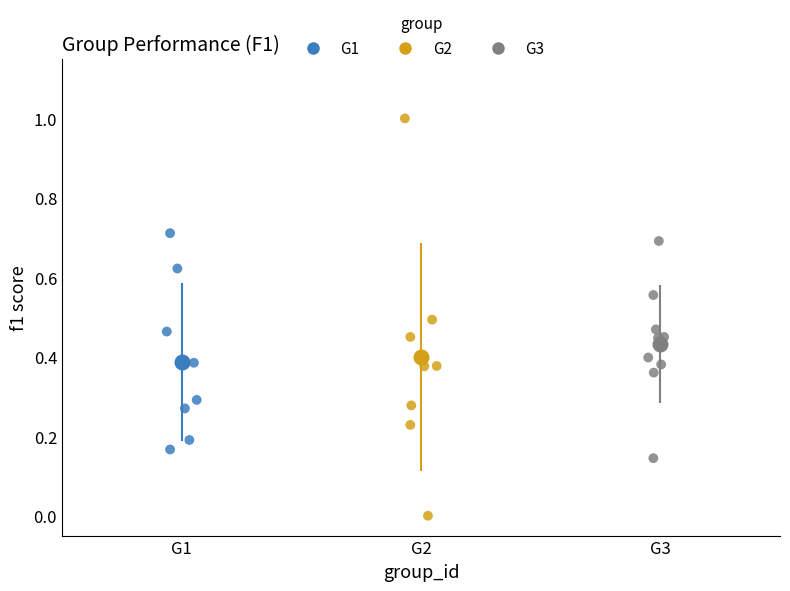

Which series reaches the maximum Y coordinate?

G2